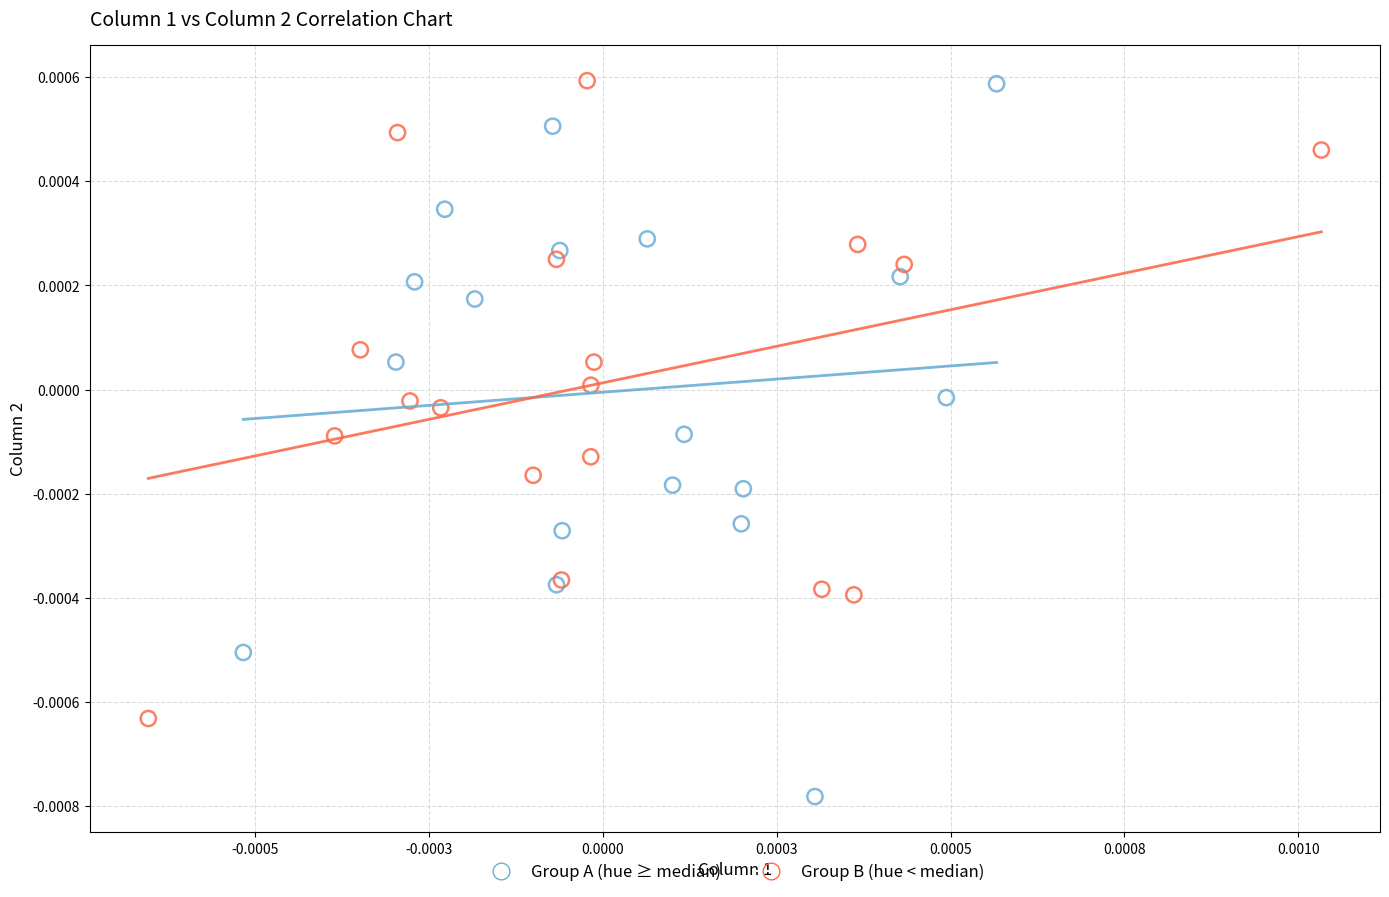

Which series has the widest spread of Y values?

Group A (hue ≥ median)